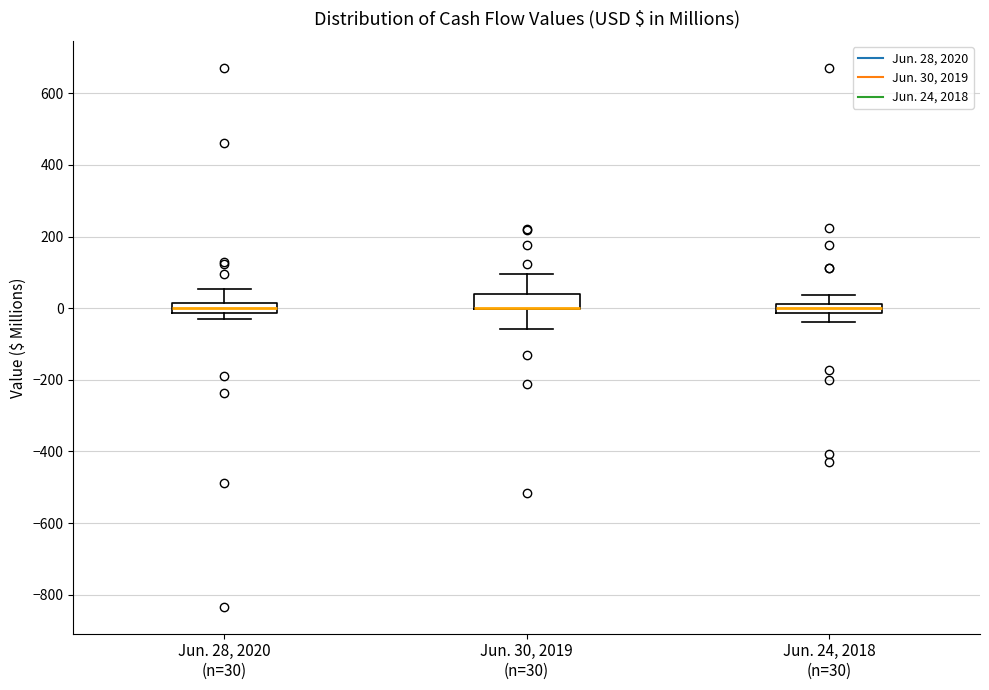

Where does the lower whisker of the box for Jun. 24, 2018 (n=30) end on the y-axis? The values are not printed on the chart, so give them approximately, as read against the axis.

-40